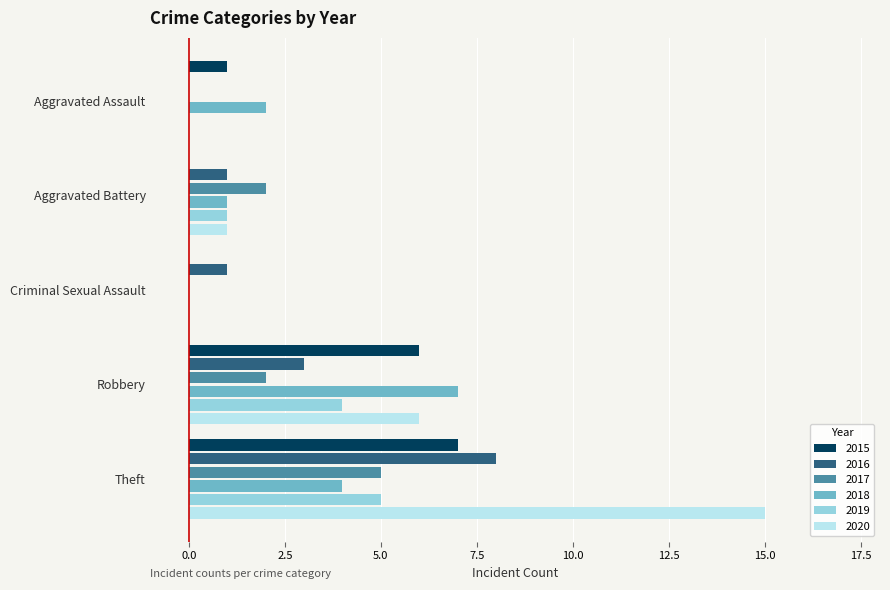

Count the 2015 values in the range 0 to 6.

4